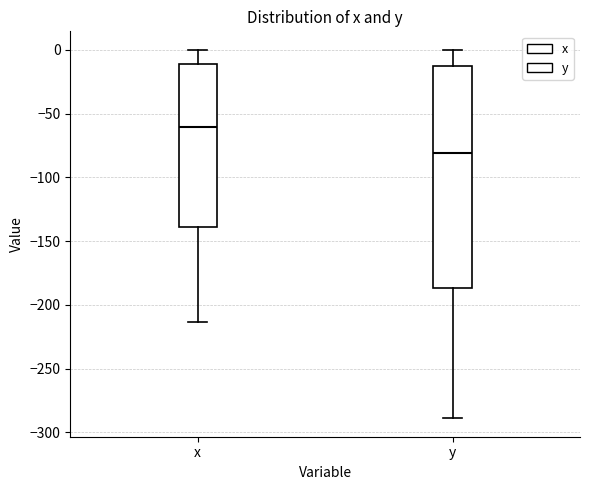

Which box's median line is the highest?

x